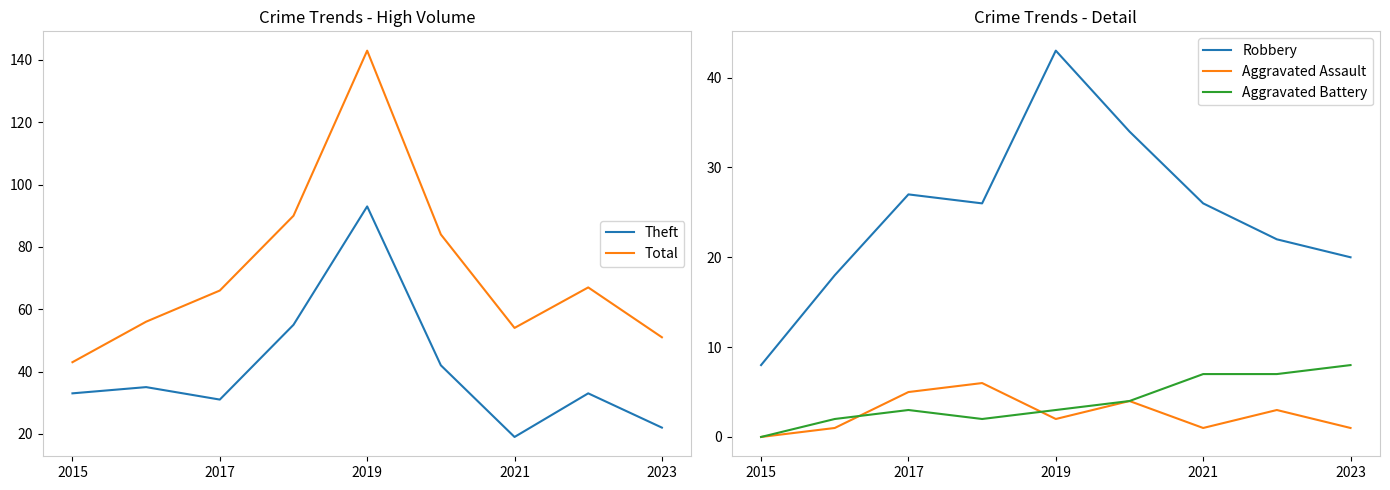

True or false: Total has a value of 15 at 2021.

False